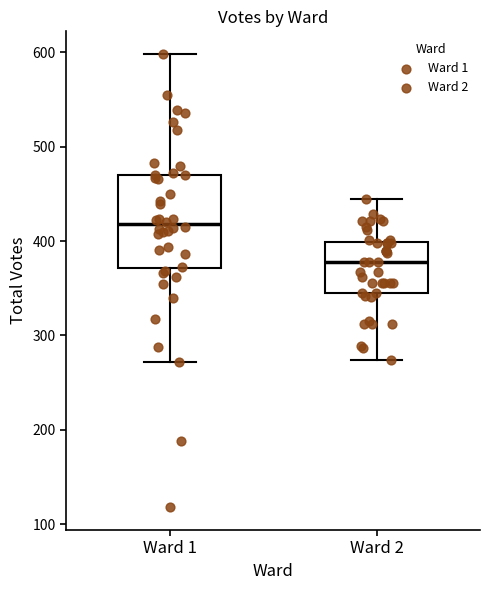

Where is the lower edge of the box for Ward 2 on the y-axis? The values are not printed on the chart, so give them approximately, as read against the axis.

350